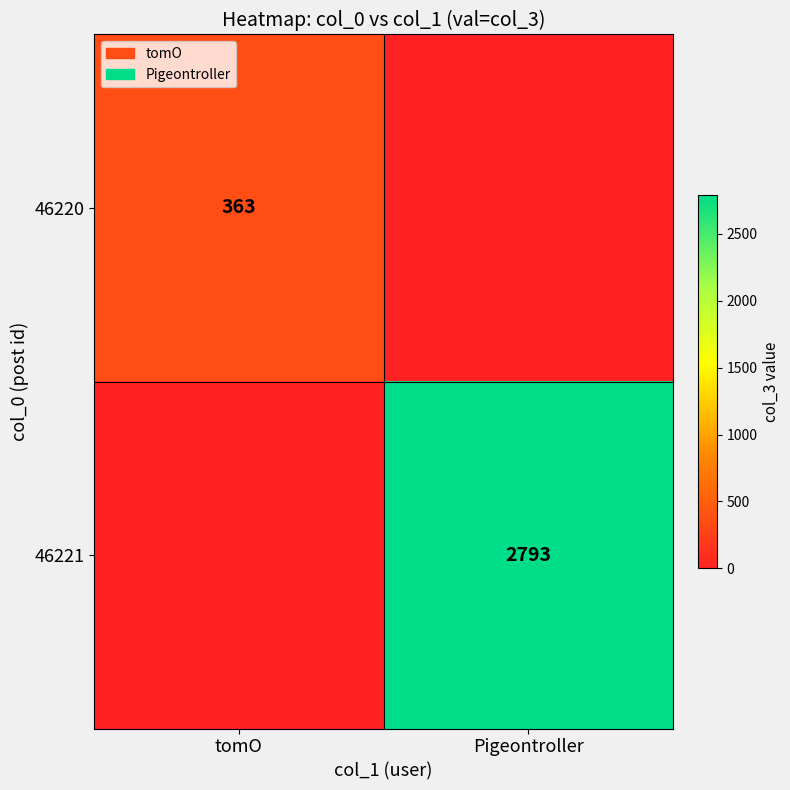

Which has a higher value, tomO or Pigeontroller?

tomO